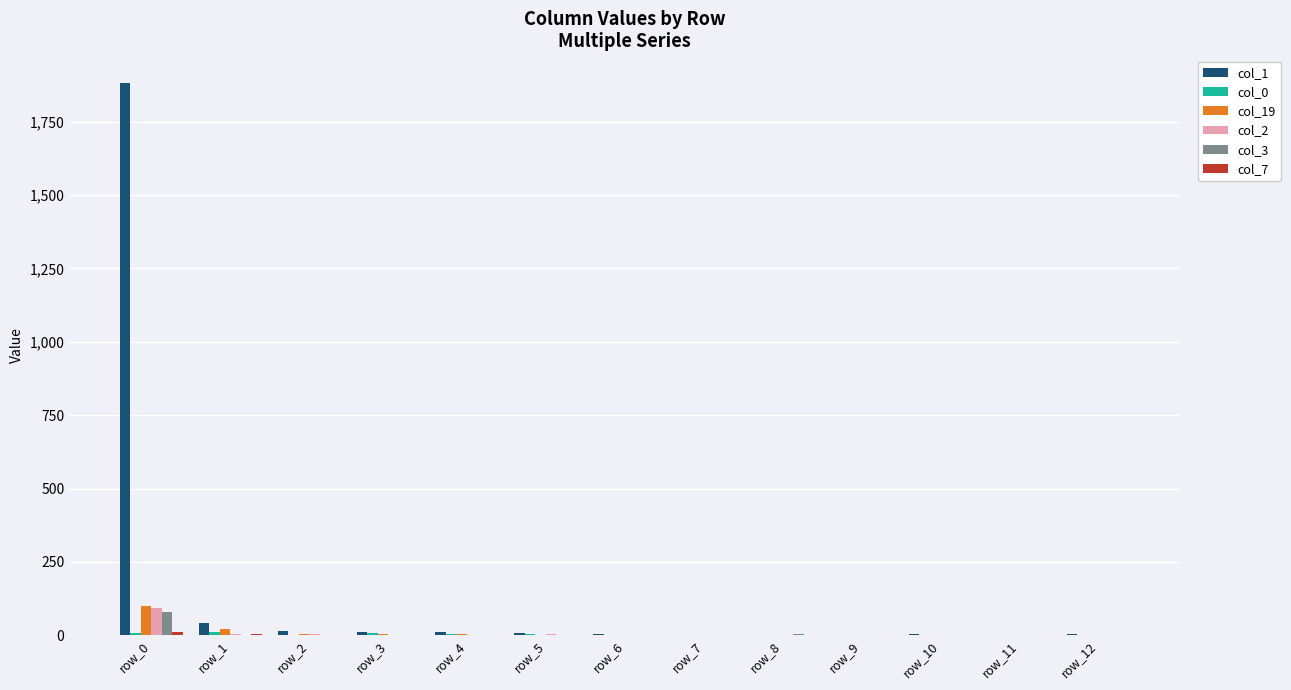

At which category is the sum across all series the highest?

row_0